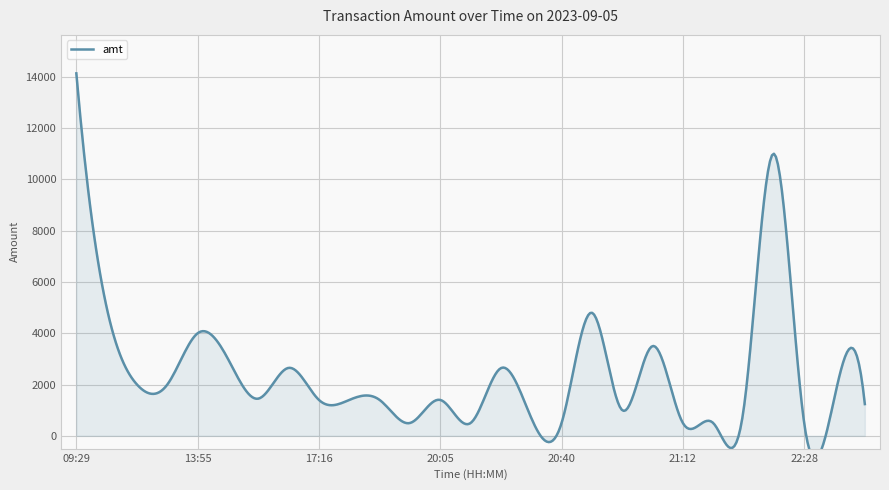

What is the value of the 20th point from the left?

3500.0